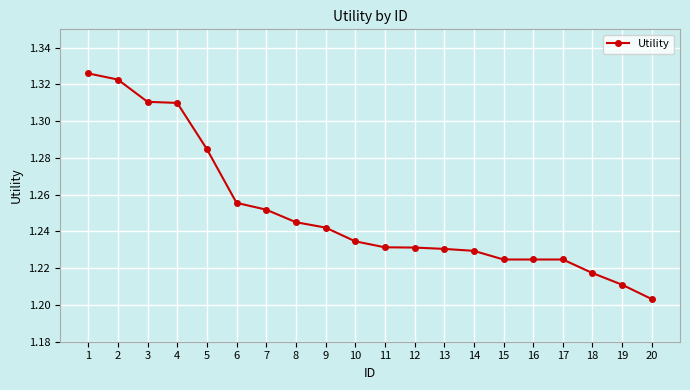

Count the number of categories in the chart.

20